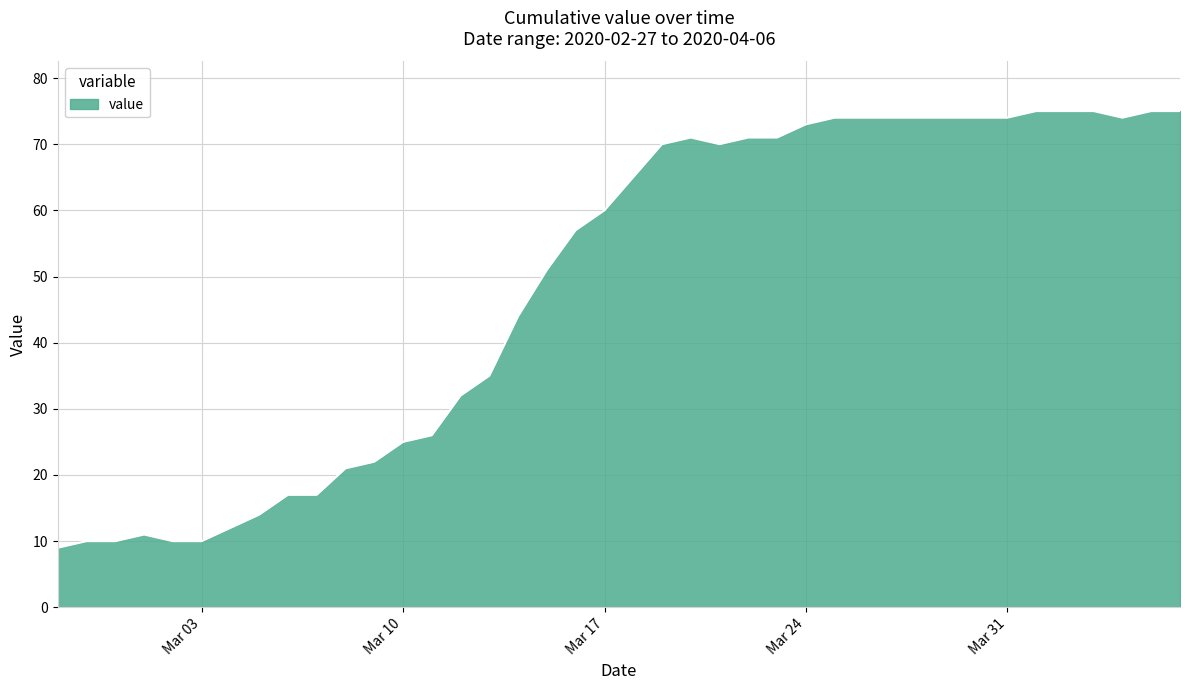

What is the difference between the maximum and minimum values?

66